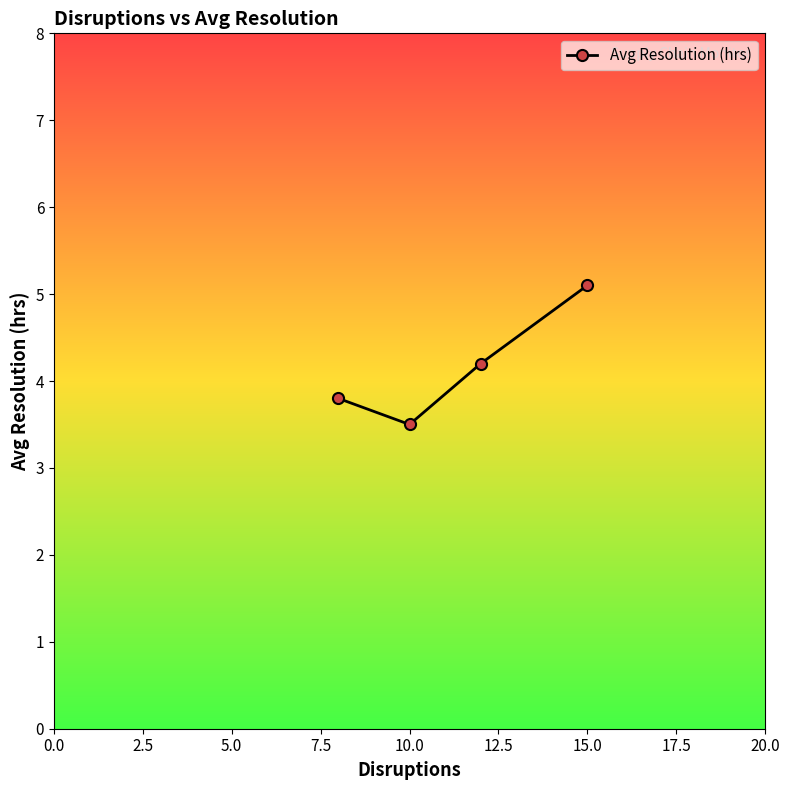

What is the value of the 3rd point from the left?

4.2